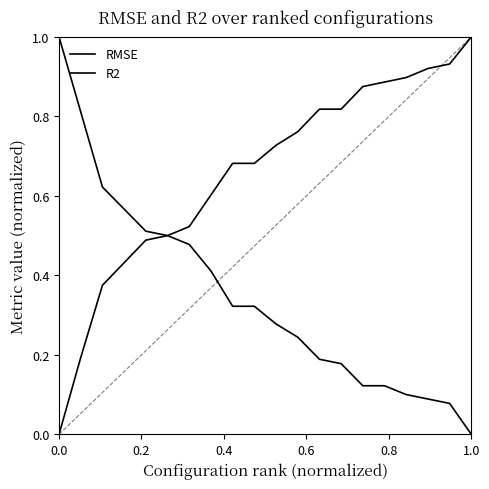

At how many categories does at least one series exceed 0?

20